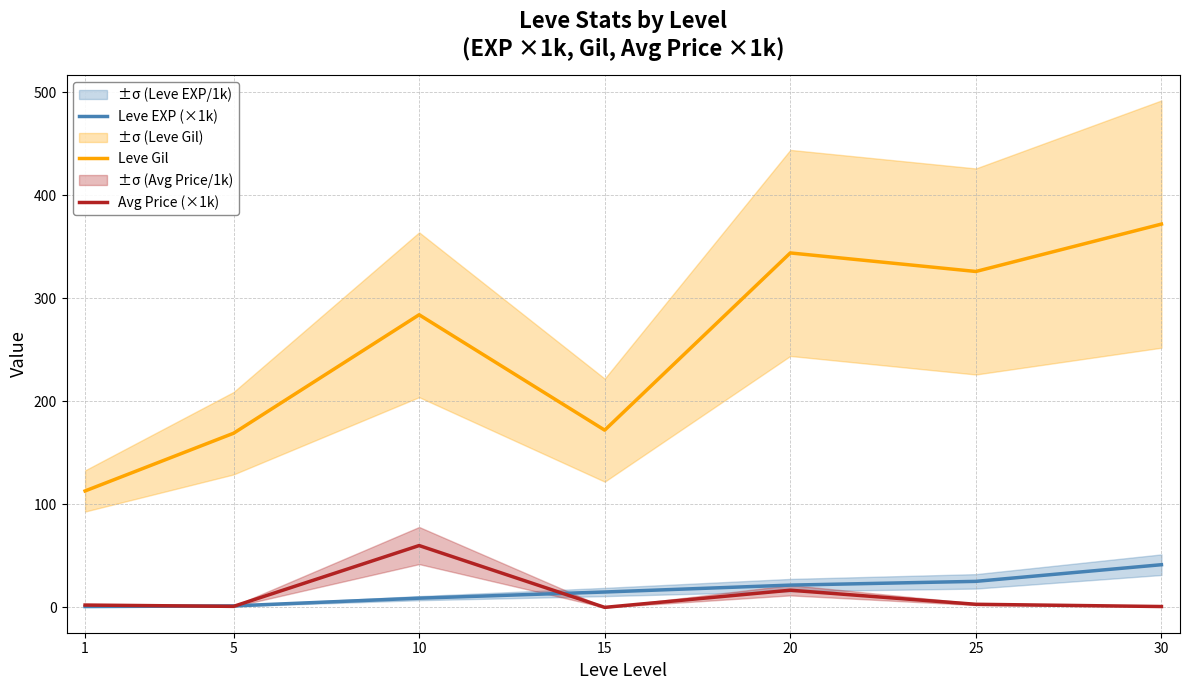

Which has a higher value, 10 or 20?

20